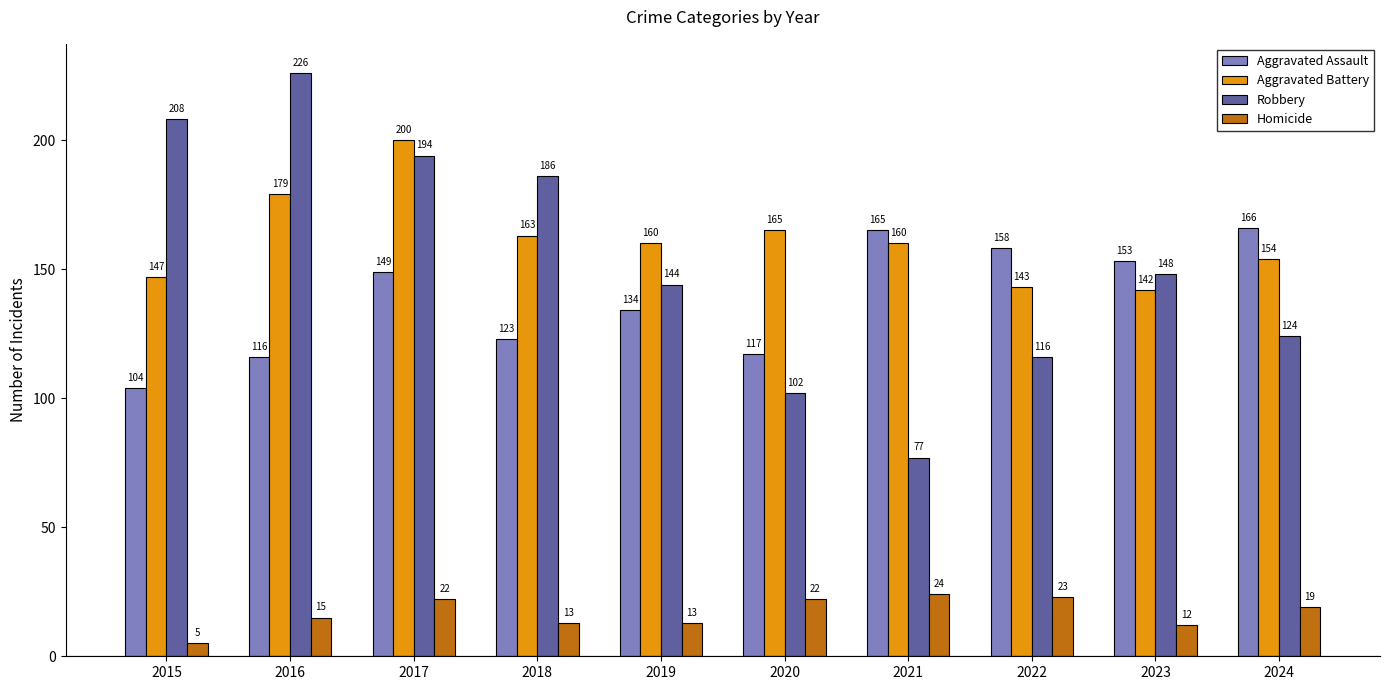

Which category has the highest value across all series?

2016